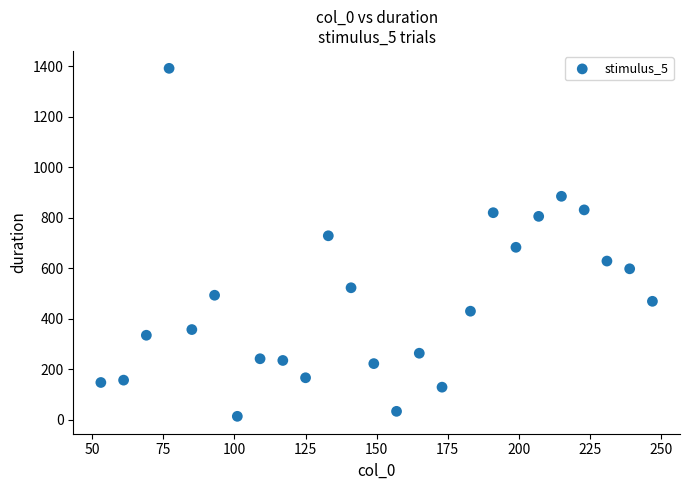

What is the range of X values (max minus min)?

194.0